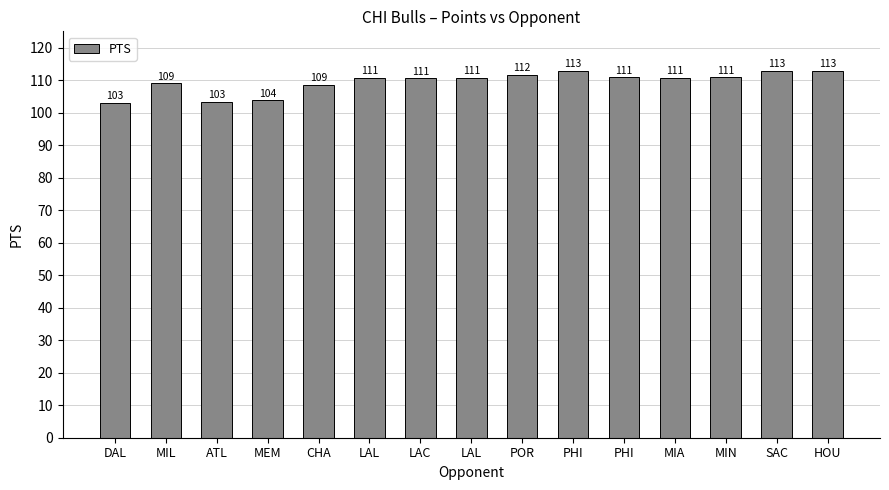

What is the difference between the second highest and second lowest values?

9.5